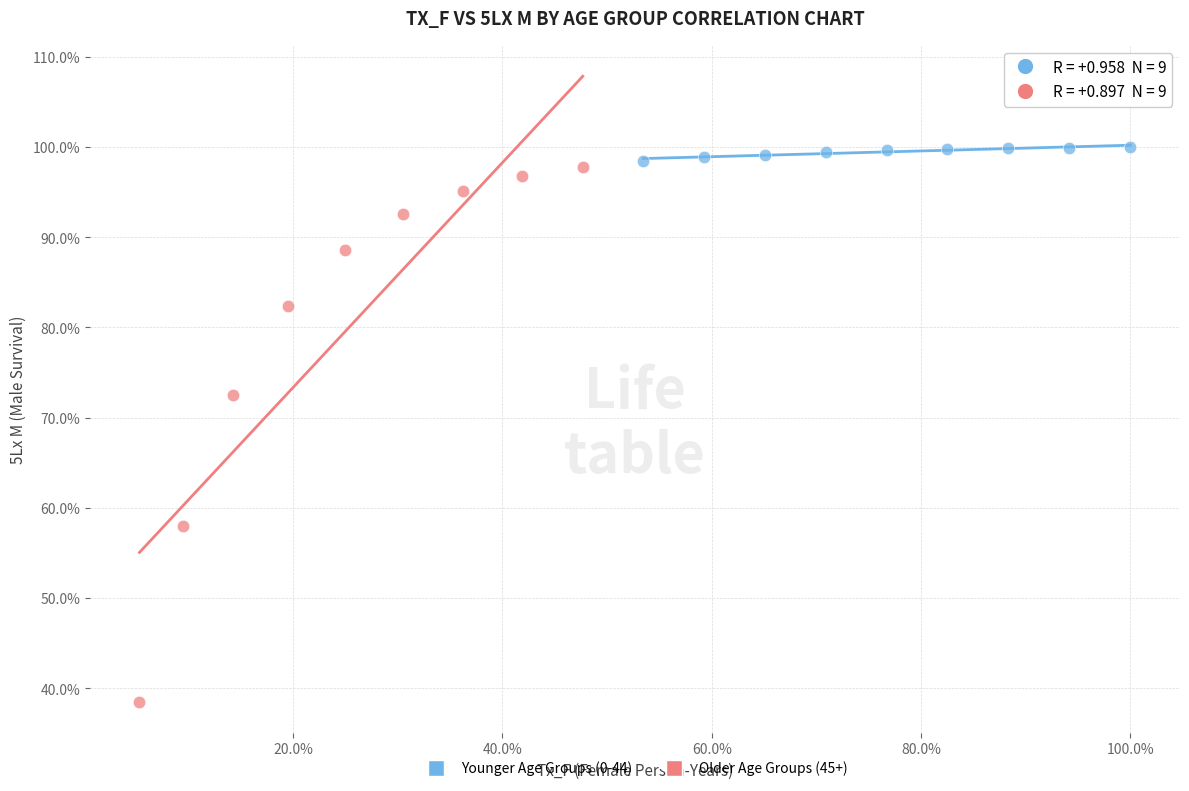

Which series contains the highest Y value?

Younger Age Groups (0-44)